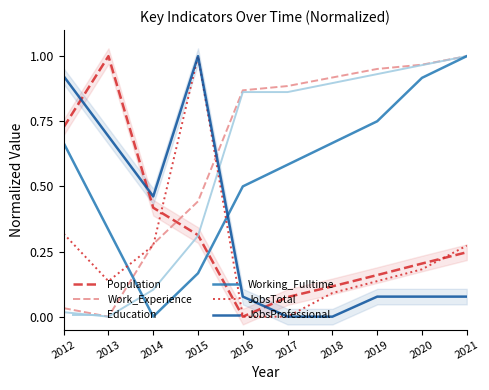

Is the value of JobsTotal at 2016 greater than the value of JobsProfessional at 2020?

No